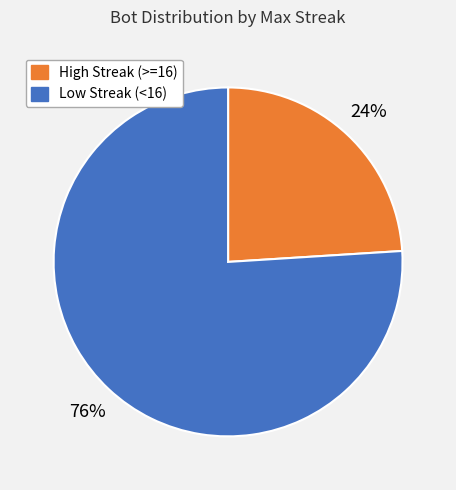

Is there a majority slice in this chart?

Yes